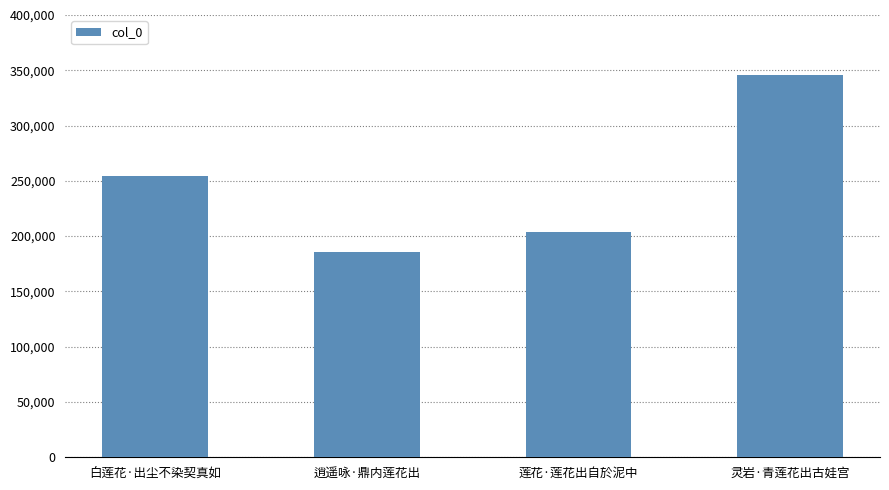

Approximately how many times larger is the value at 逍遥咏·鼎内莲花出 compared to 莲花·莲花出自於泥中?

0.9